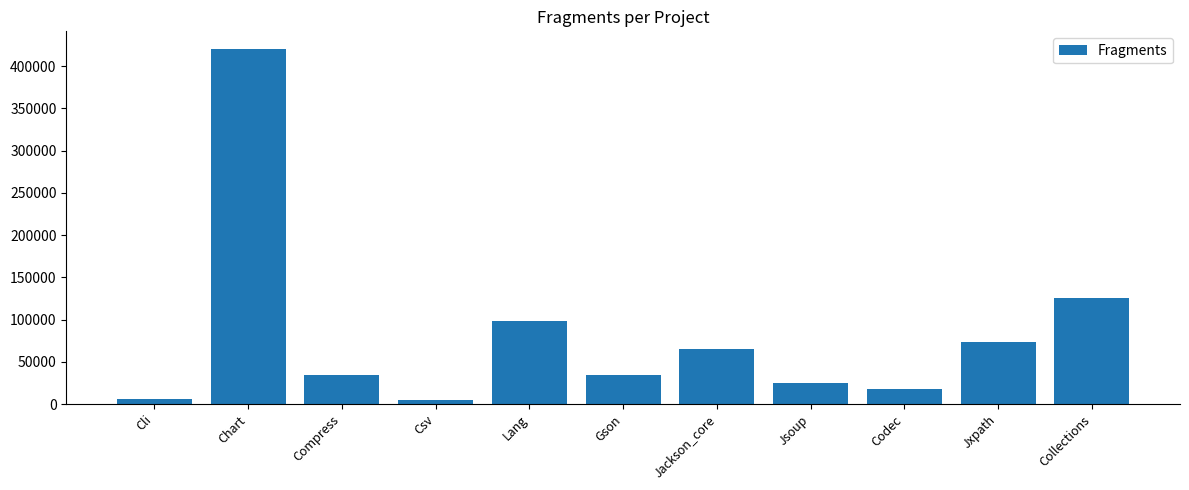

What is the average value?

82347